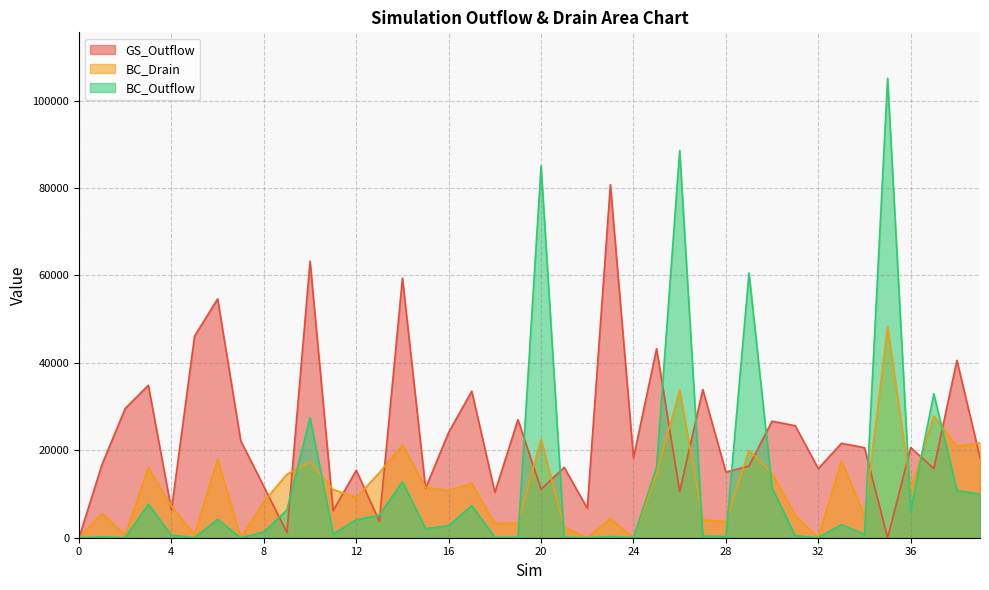

At which label is BC_Drain closest to 24151?

20